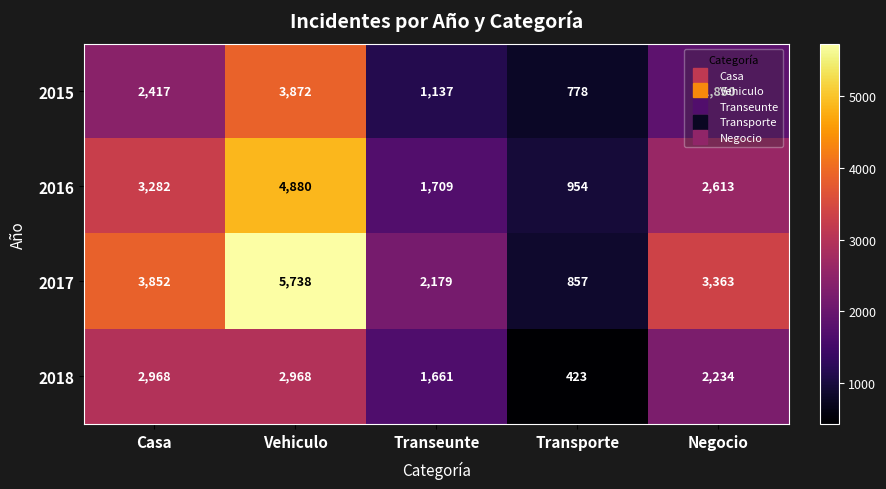

What is the difference between the 2017 values at Transeunte and Casa?

1673